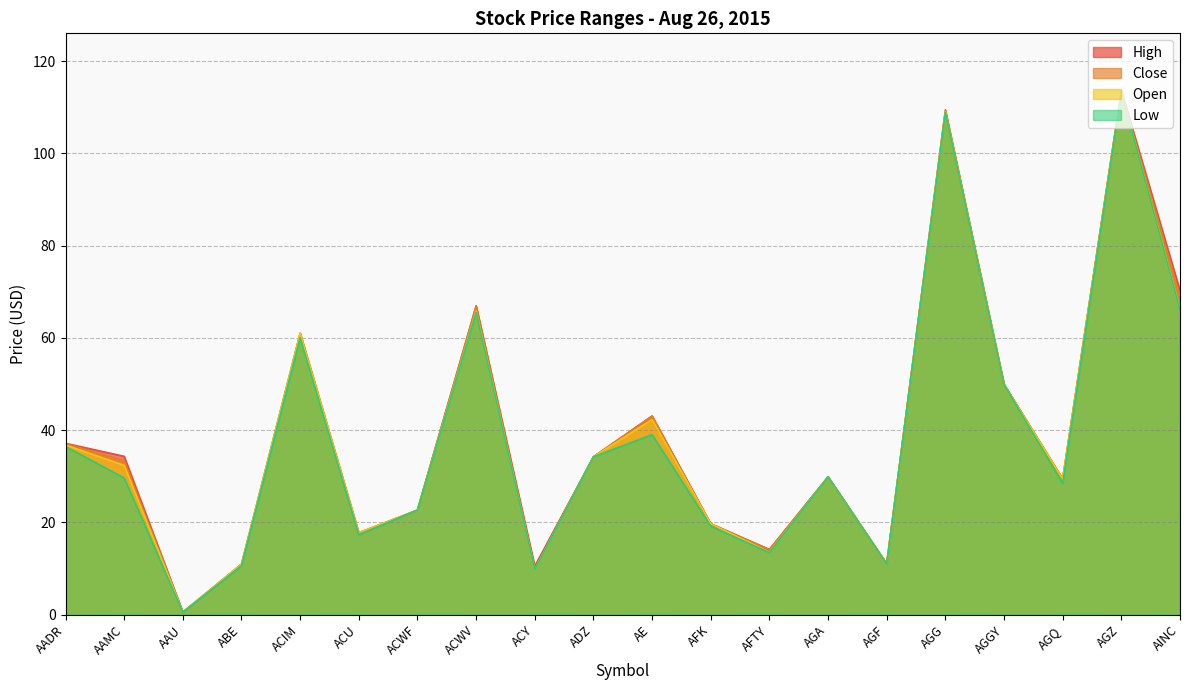

Between AGZ and AADR, which is larger?

AGZ